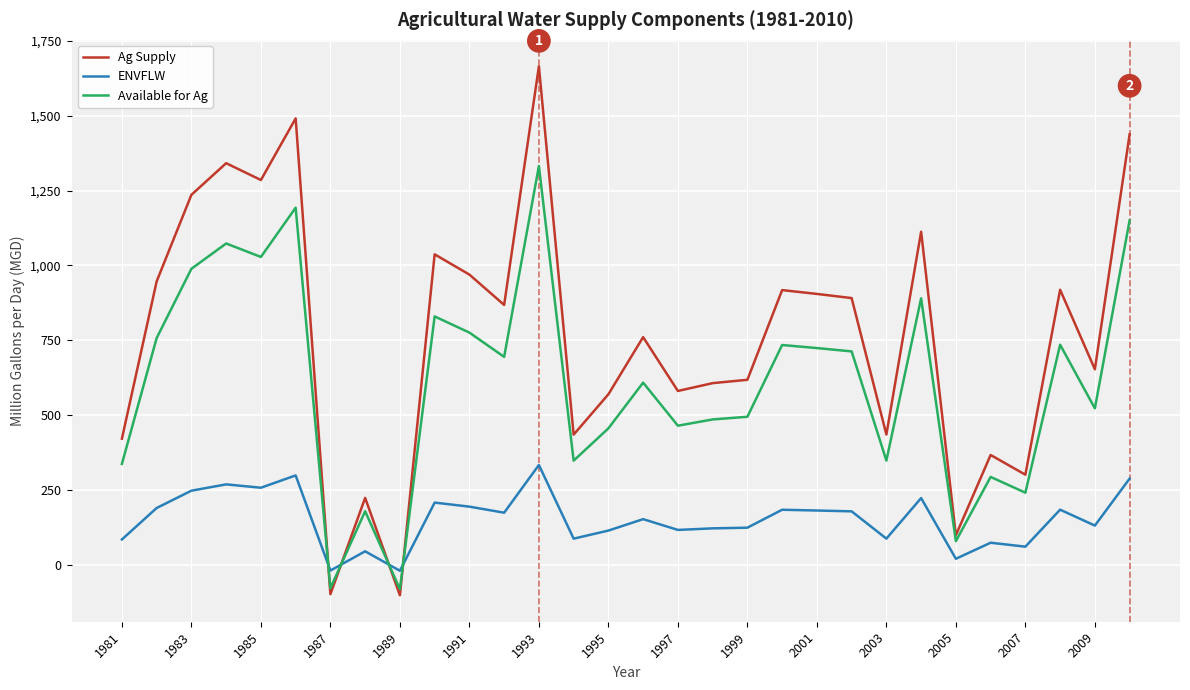

List the series in order of their peak value, lowest first.

ENVFLW, Available for Ag, Ag Supply